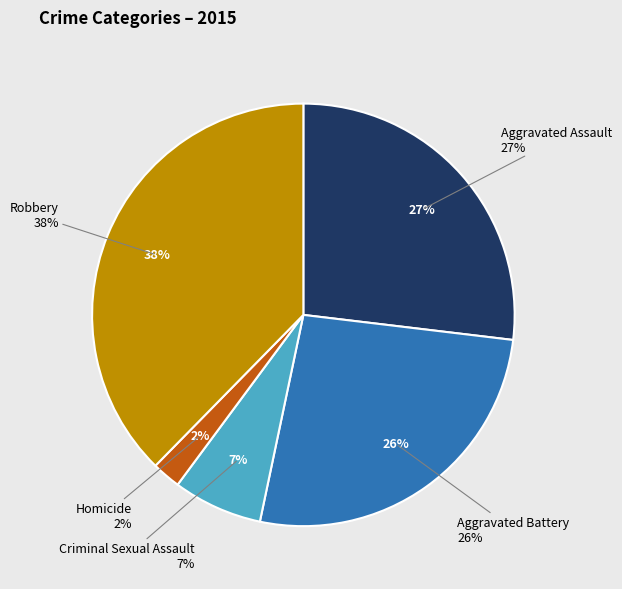

Is there a majority slice in this chart?

No